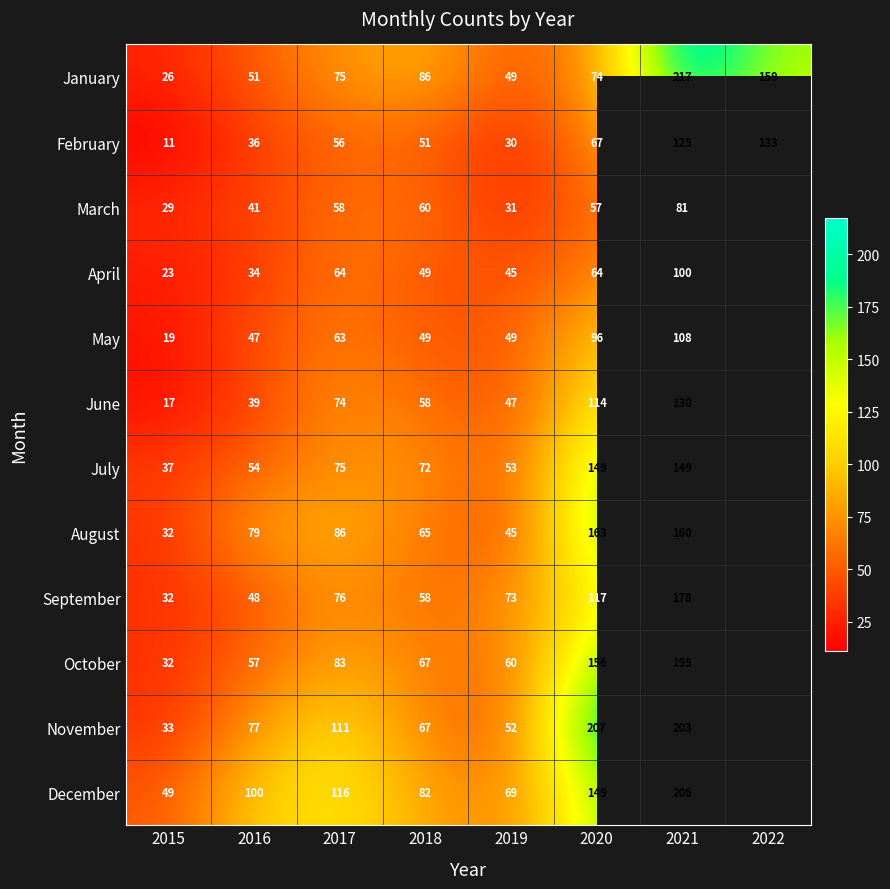

Count the number of categories in the chart.

8